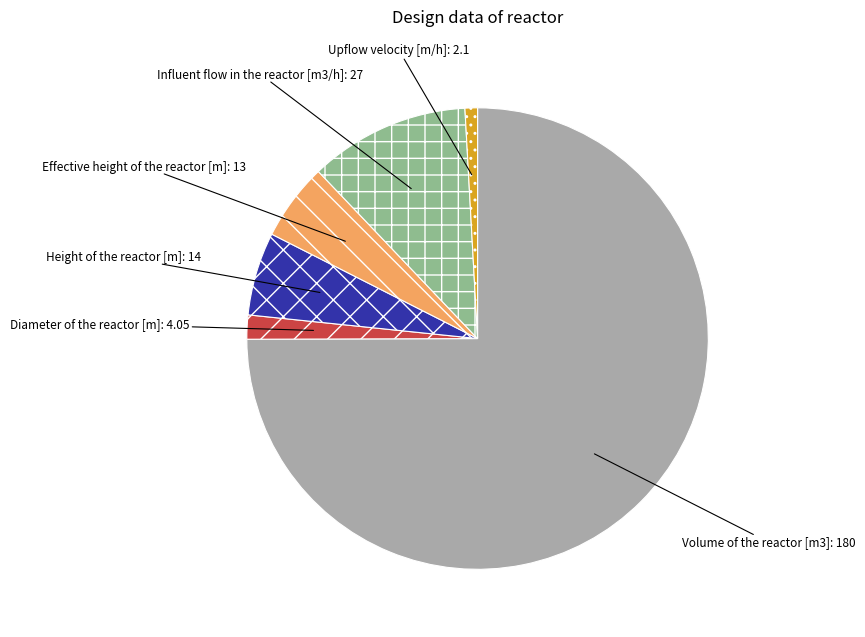

Count the number of slices in the pie.

6